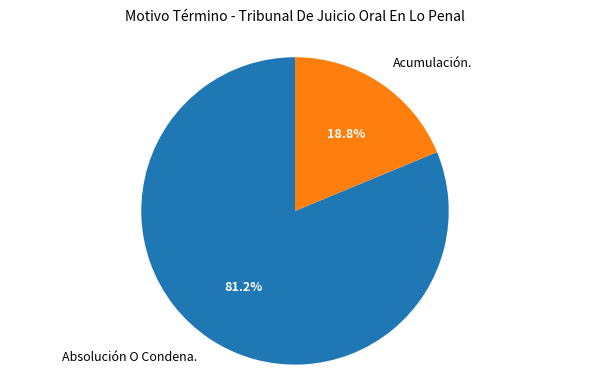

To the nearest percent, what is the difference between the Acumulación. and Absolución O Condena. slice percentages?

62%